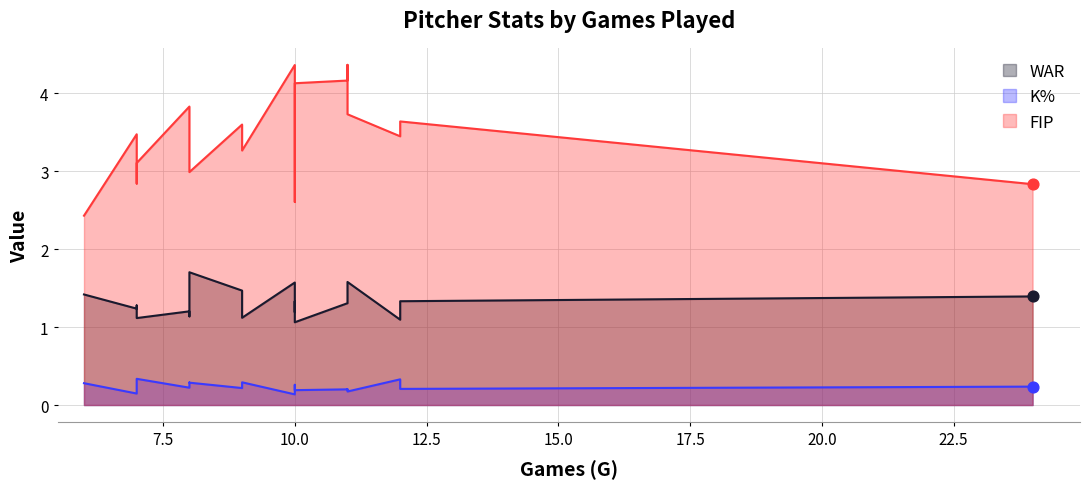

Which series contains the highest Y value?

FIP